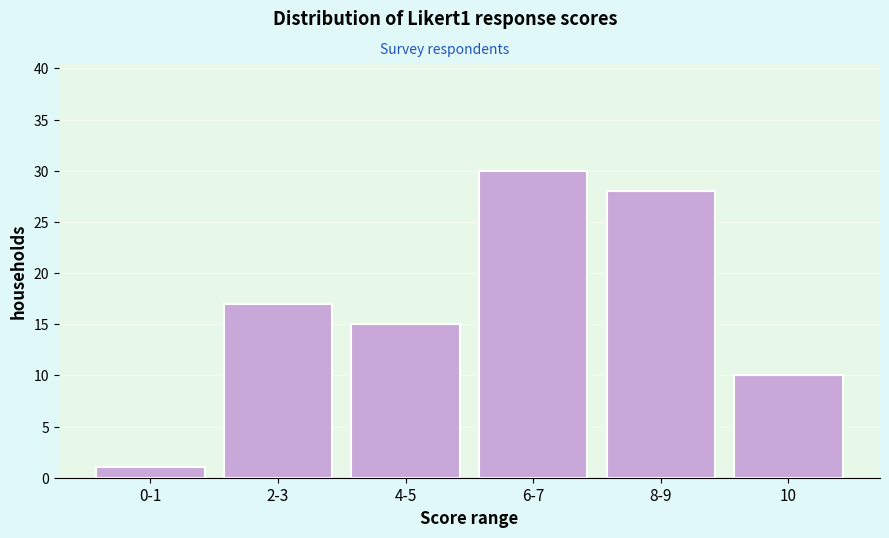

Reading left to right, extract all data points from this chart.

0-1=1	2-3=17	4-5=15	6-7=30	8-9=28	10=10